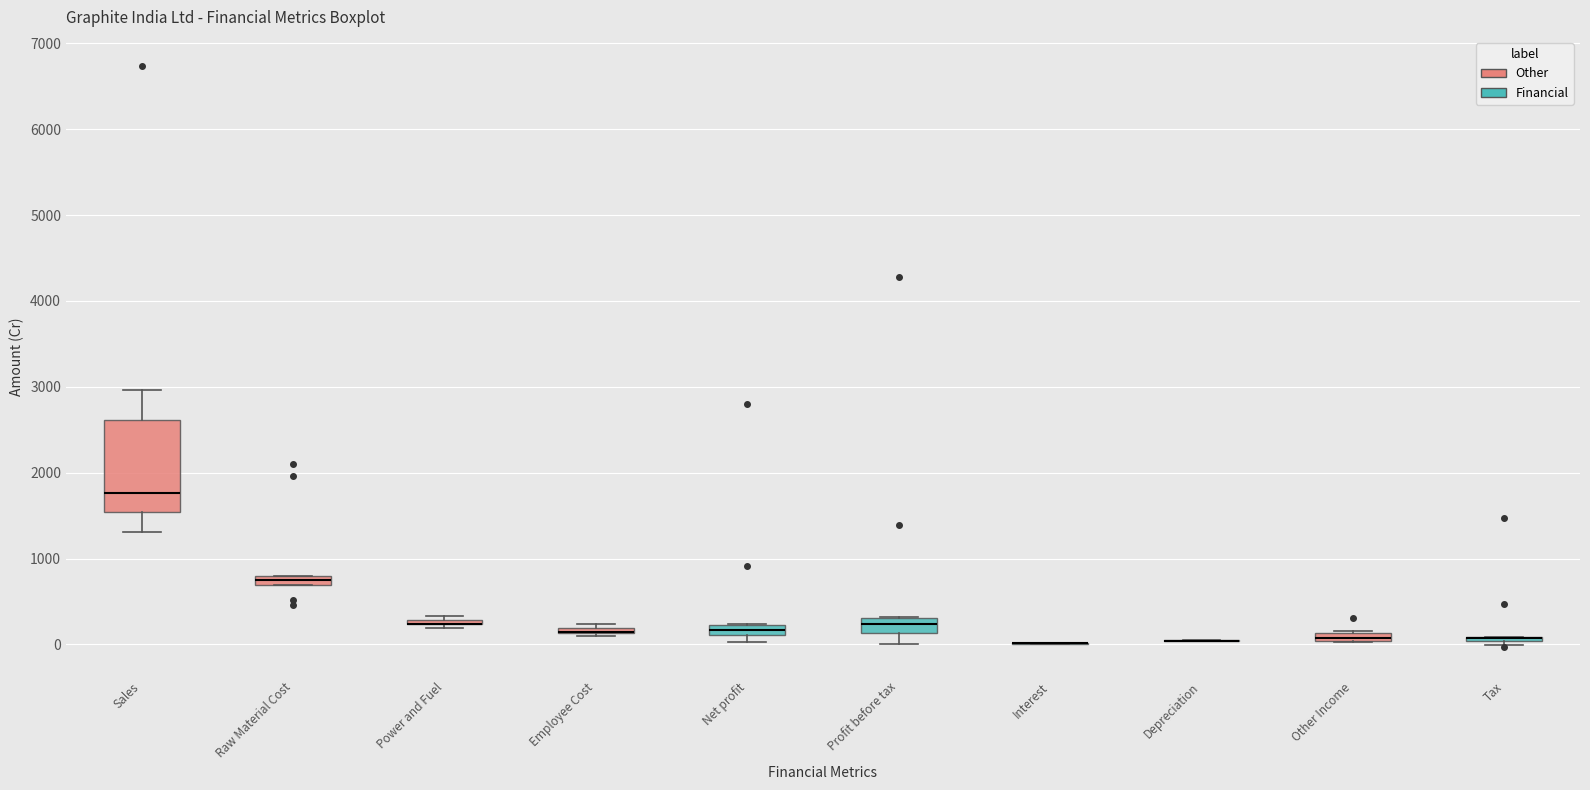

Where is the upper edge of the box for Power and Fuel on the y-axis? The values are not printed on the chart, so give them approximately, as read against the axis.

300